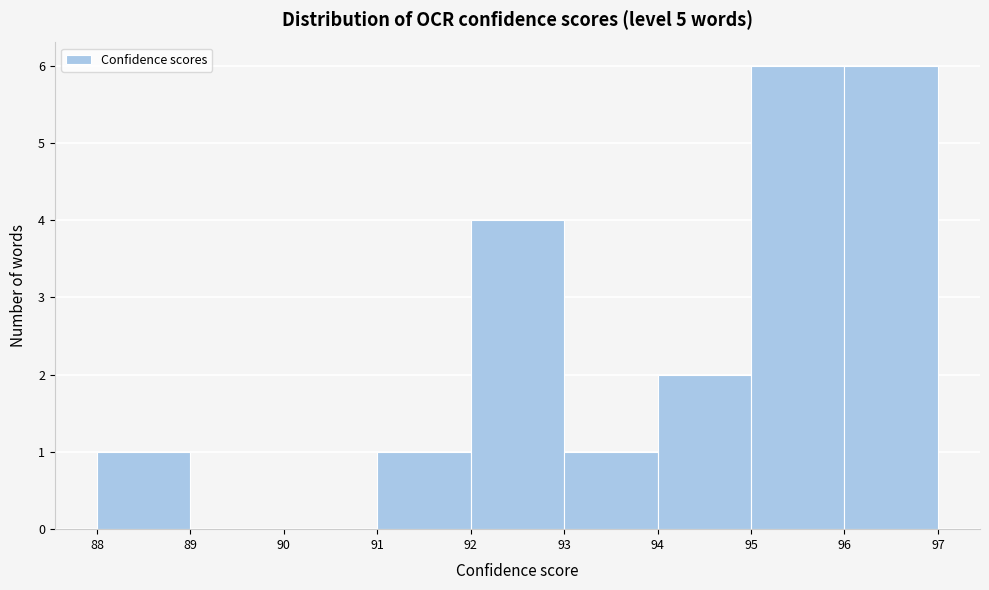

Reading left to right, list every bar in this chart as the range it spans on the x-axis followed by its height. The values are not printed on the chart, so give them approximately, as read against the axis.

88 to 89: 1
89 to 90: 0
90 to 91: 0
91 to 92: 1
92 to 93: 4
93 to 94: 1
94 to 95: 2
95 to 96: 6
96 to 97: 6